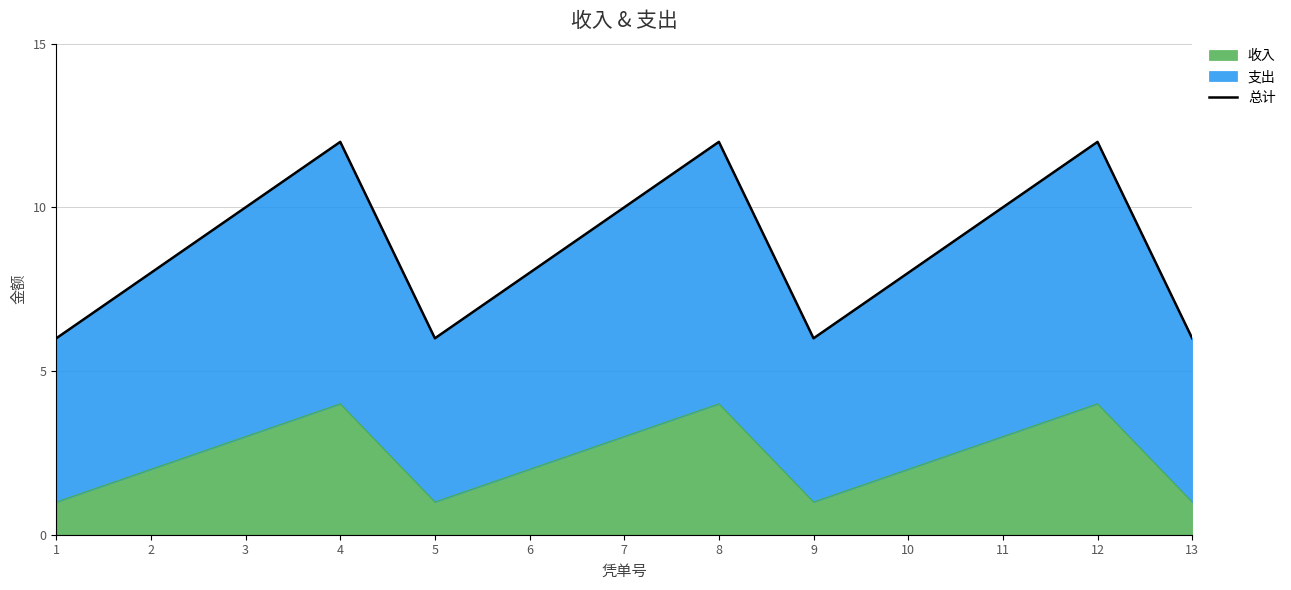

What is the value of the 11th point from the left?

10